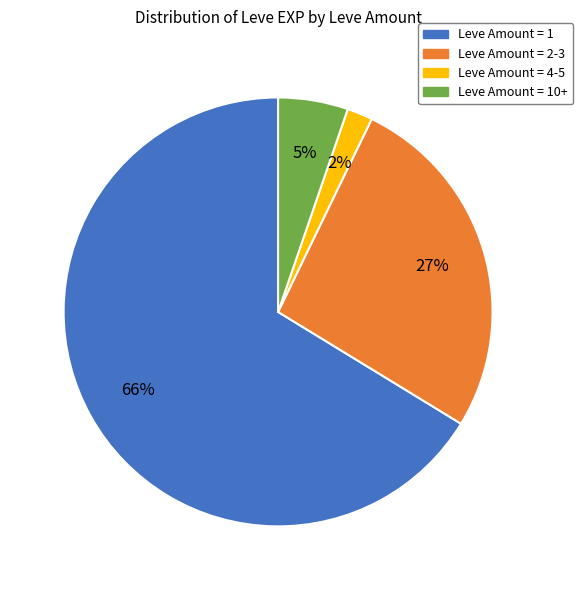

Is there any slice that represents more than half of the pie?

Yes